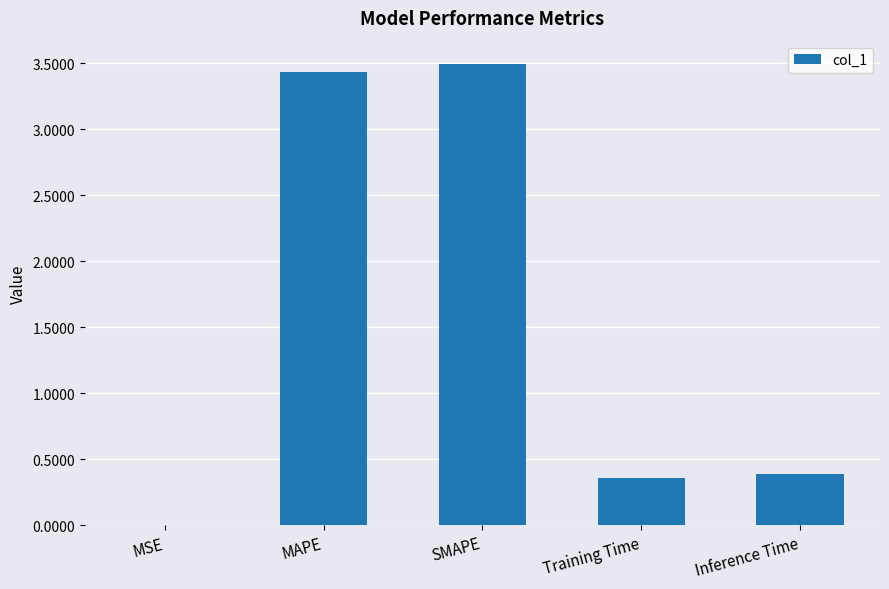

What is the maximum value shown in the chart?

3.5